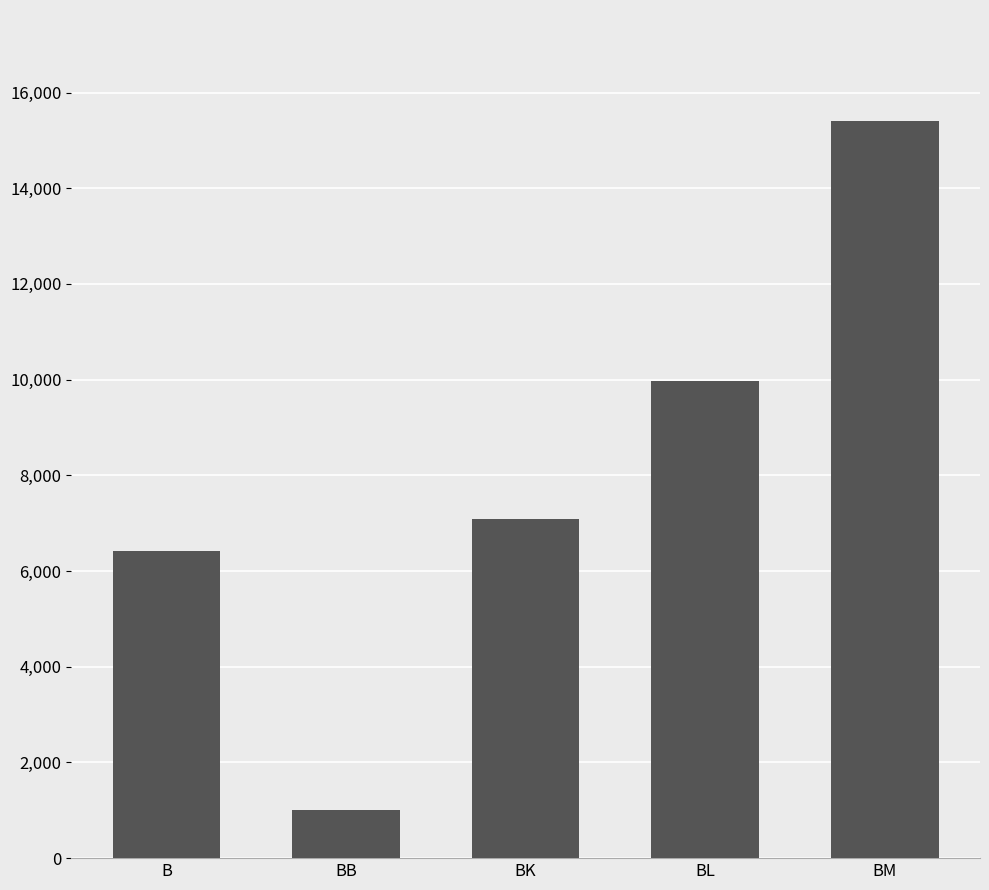

What is the difference between the maximum and minimum values?

14413